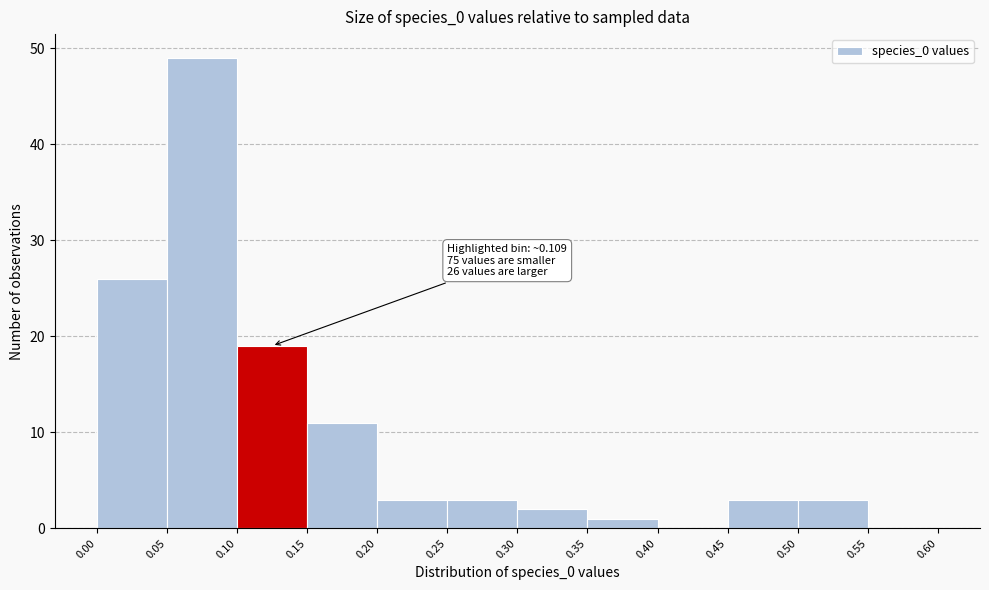

Which range on the x-axis has the tallest bar?

0.05 to 0.10